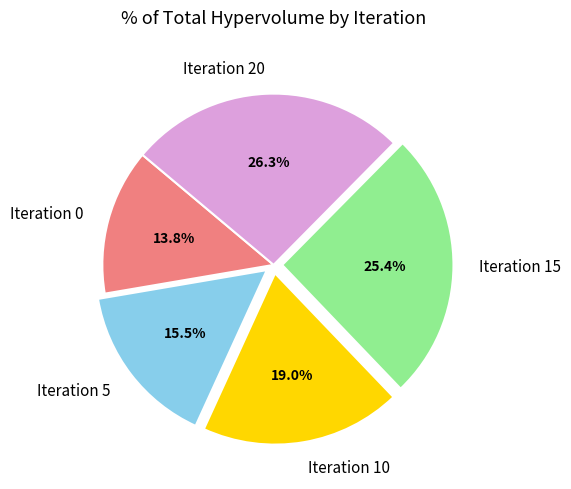

What percentage is the Iteration 10 slice, to the nearest percent?

19%